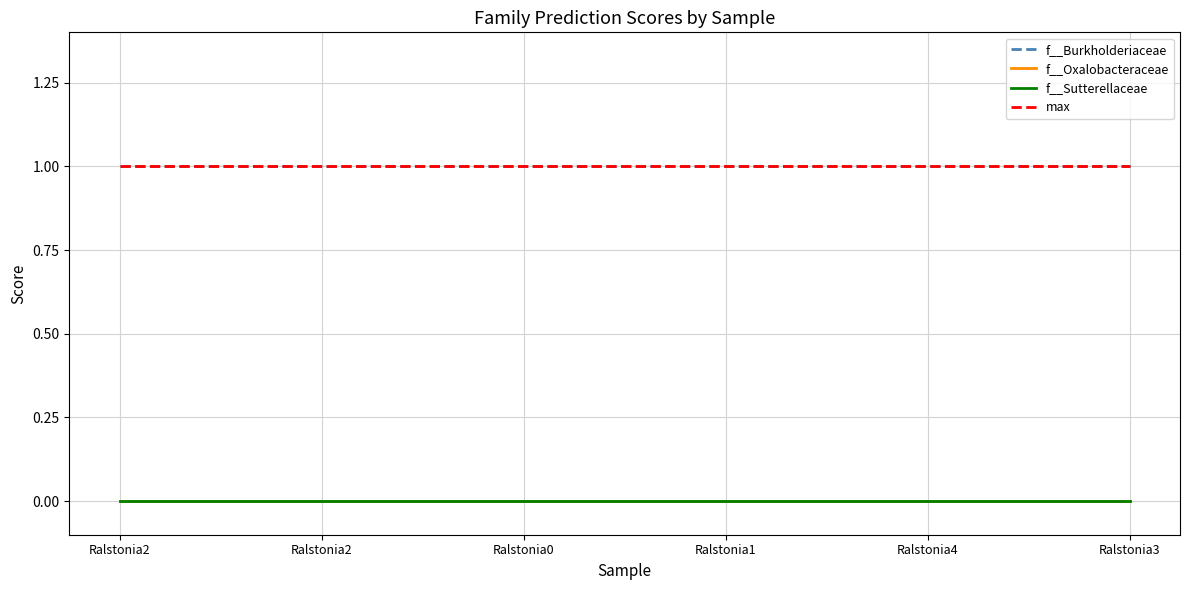

What is the greatest value displayed?

1